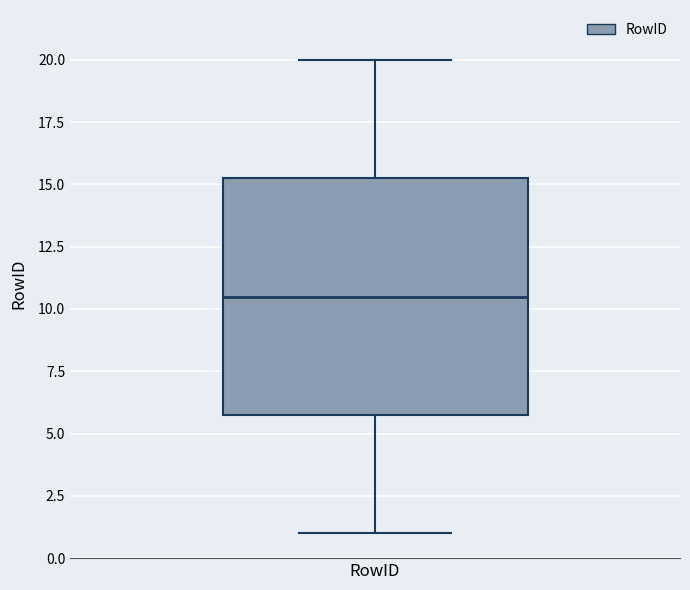

Where does the median line of the box for RowID sit on the y-axis? The values are not printed on the chart, so give them approximately, as read against the axis.

10.5